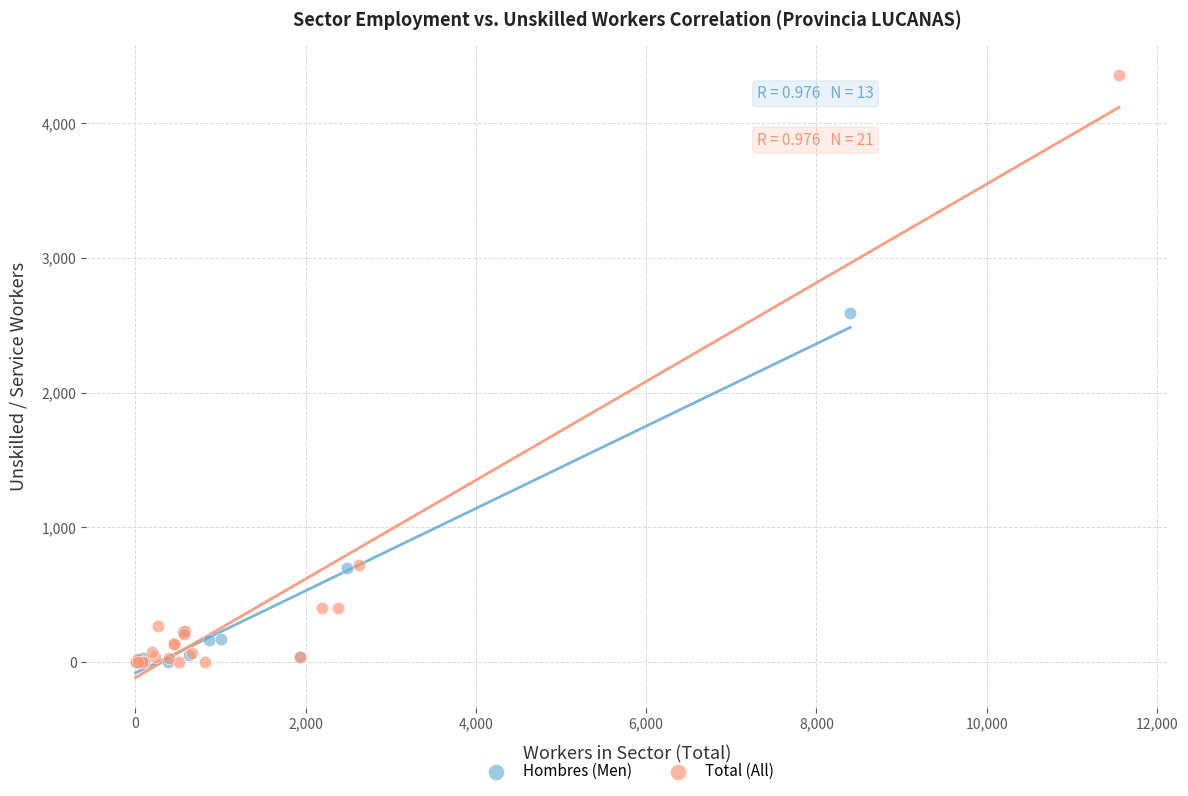

Which series has the widest spread of Y values?

Total (All)